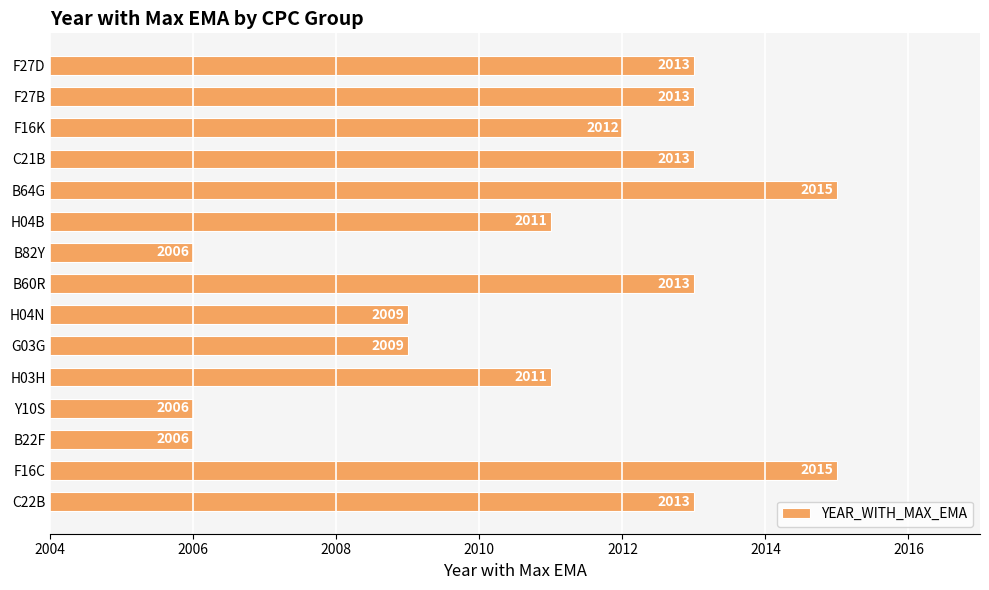

Count the number of categories in the chart.

15